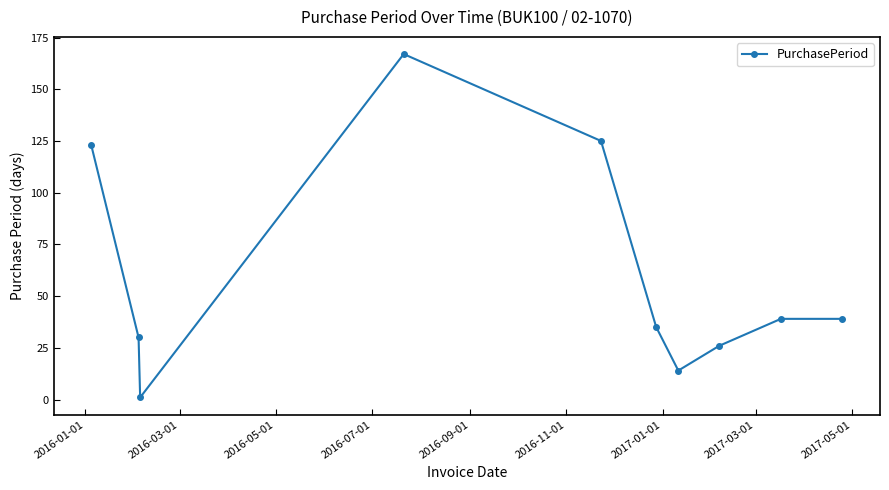

What is the sum of all values?

599